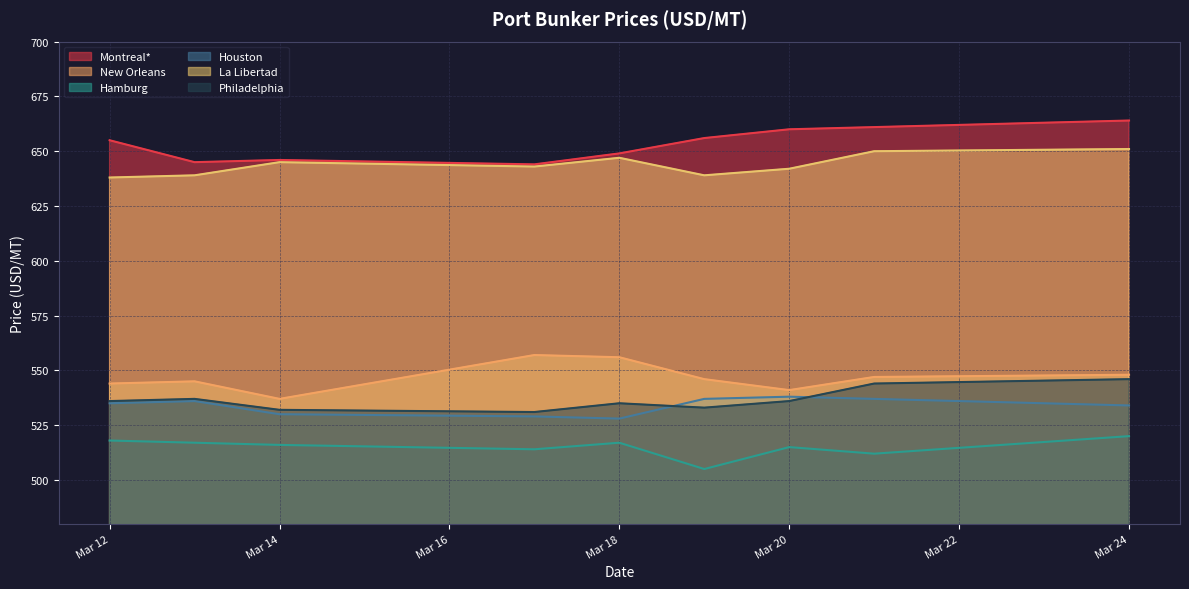

What is the maximum value shown in the chart?

664